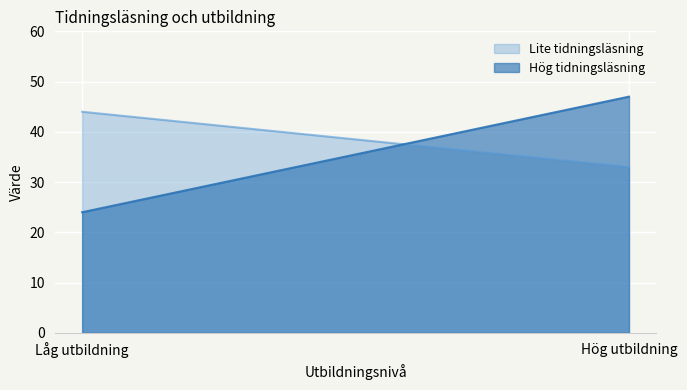

Which label corresponds to the largest value in the chart?

Hög utbildning